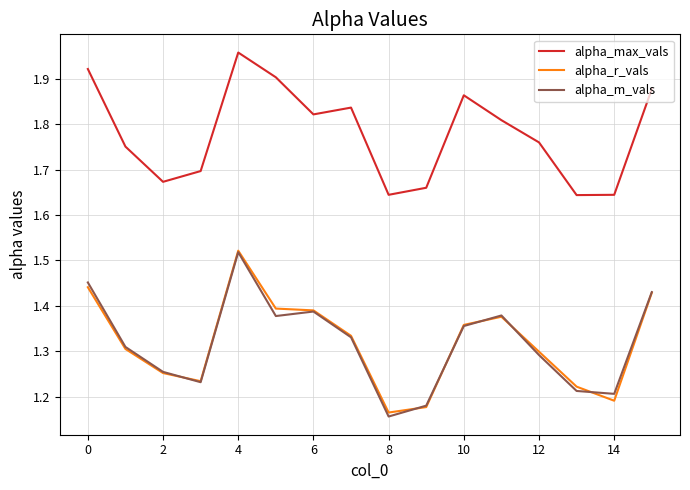

True or false: alpha_max_vals and alpha_r_vals cross at least once.

False